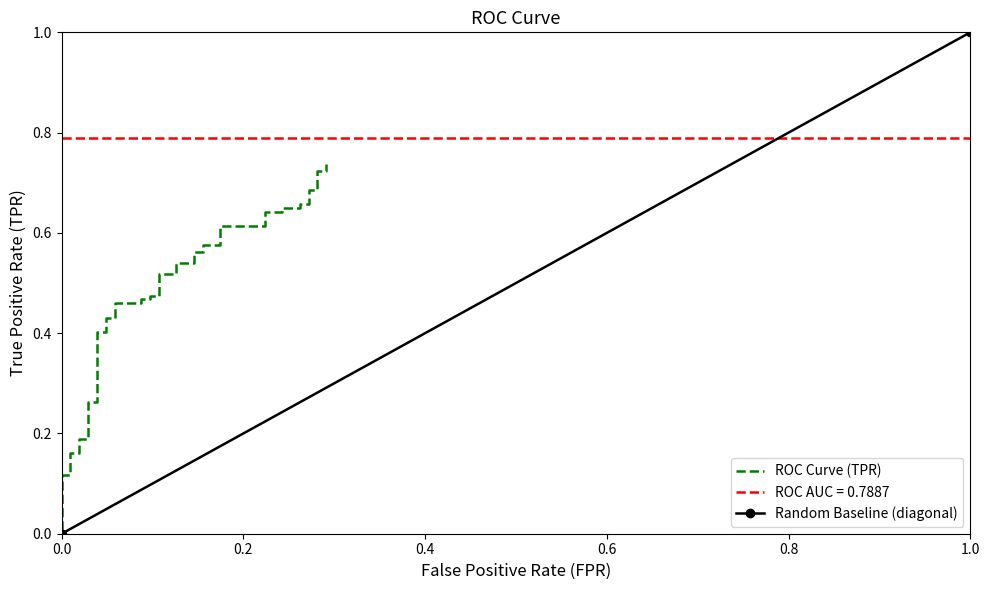

Reading left to right, list all the values displayed in this chart.

0.0	0.1	0.1	0.2	0.2	0.2	0.2	0.3	0.3	0.4	0.4	0.4	0.4	0.5	0.5	0.5	0.5	0.5	0.5	0.5	0.5	0.5	0.5	0.6	0.6	0.6	0.6	0.6	0.6	0.6	0.6	0.6	0.6	0.7	0.7	0.7	0.7	0.7	0.7	0.7